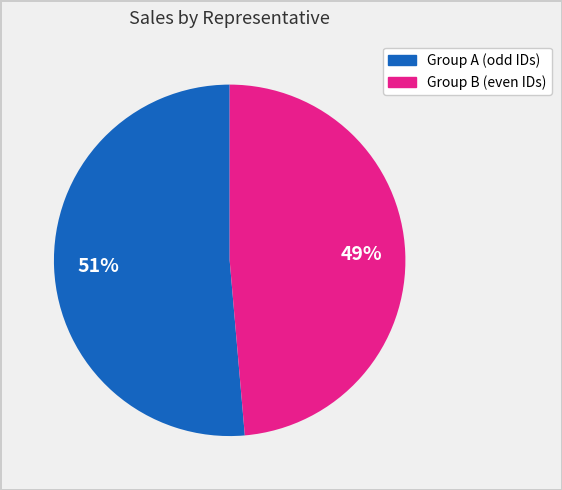

Does any single category account for the majority?

Yes